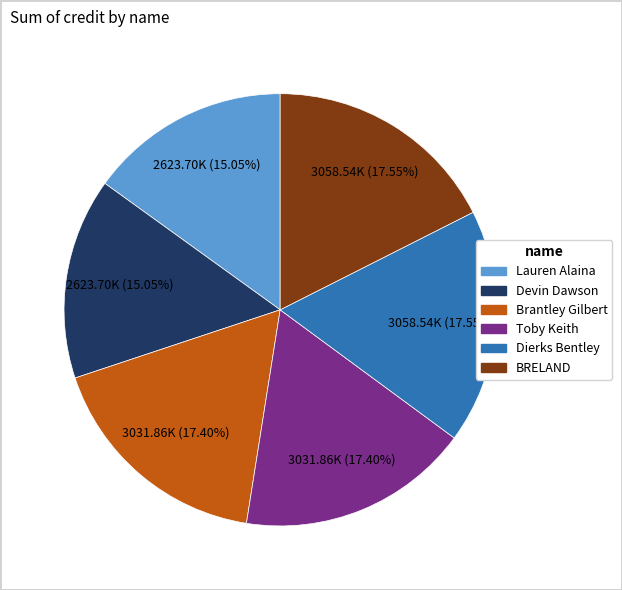

To the nearest percent, what is the average slice percentage?

17%